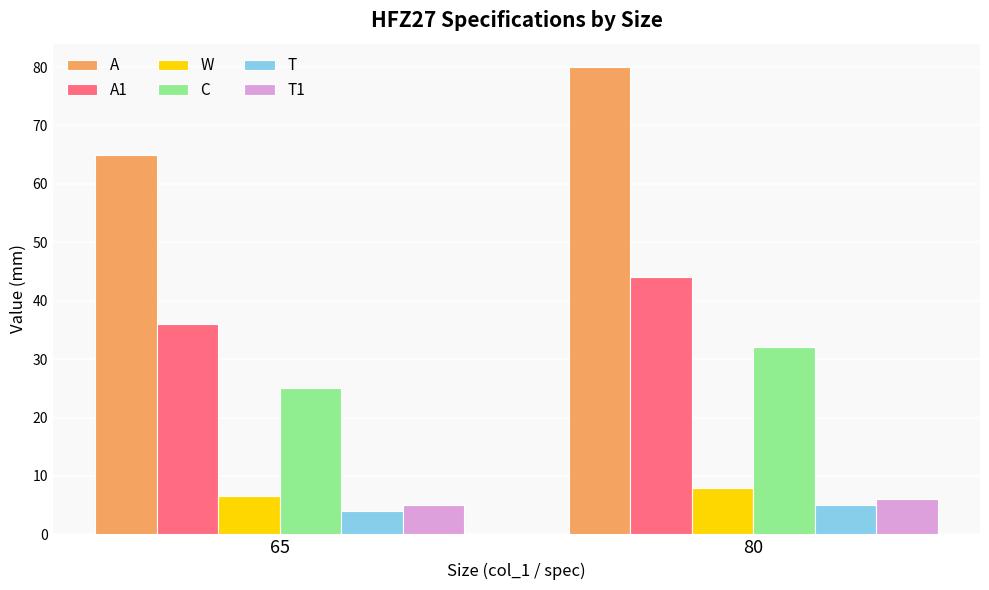

Reading left to right, transcribe all the data shown in this chart.

A: 65.0	80.0
A1: 36.0	44.0
W: 6.5	8.0
C: 25.0	32.0
T: 4.0	5.0
T1: 5.0	6.0